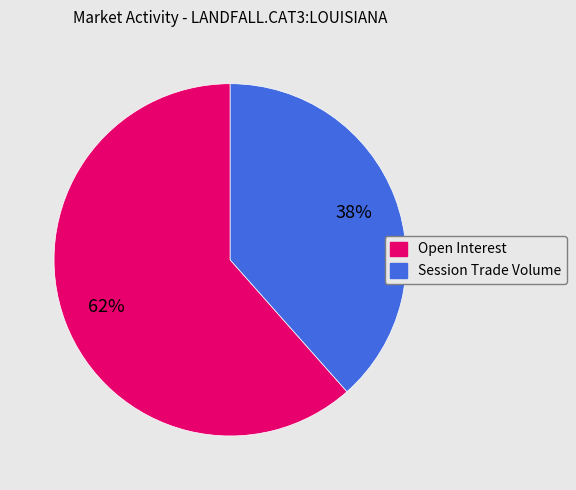

To the nearest percent, what is the average slice percentage?

50%